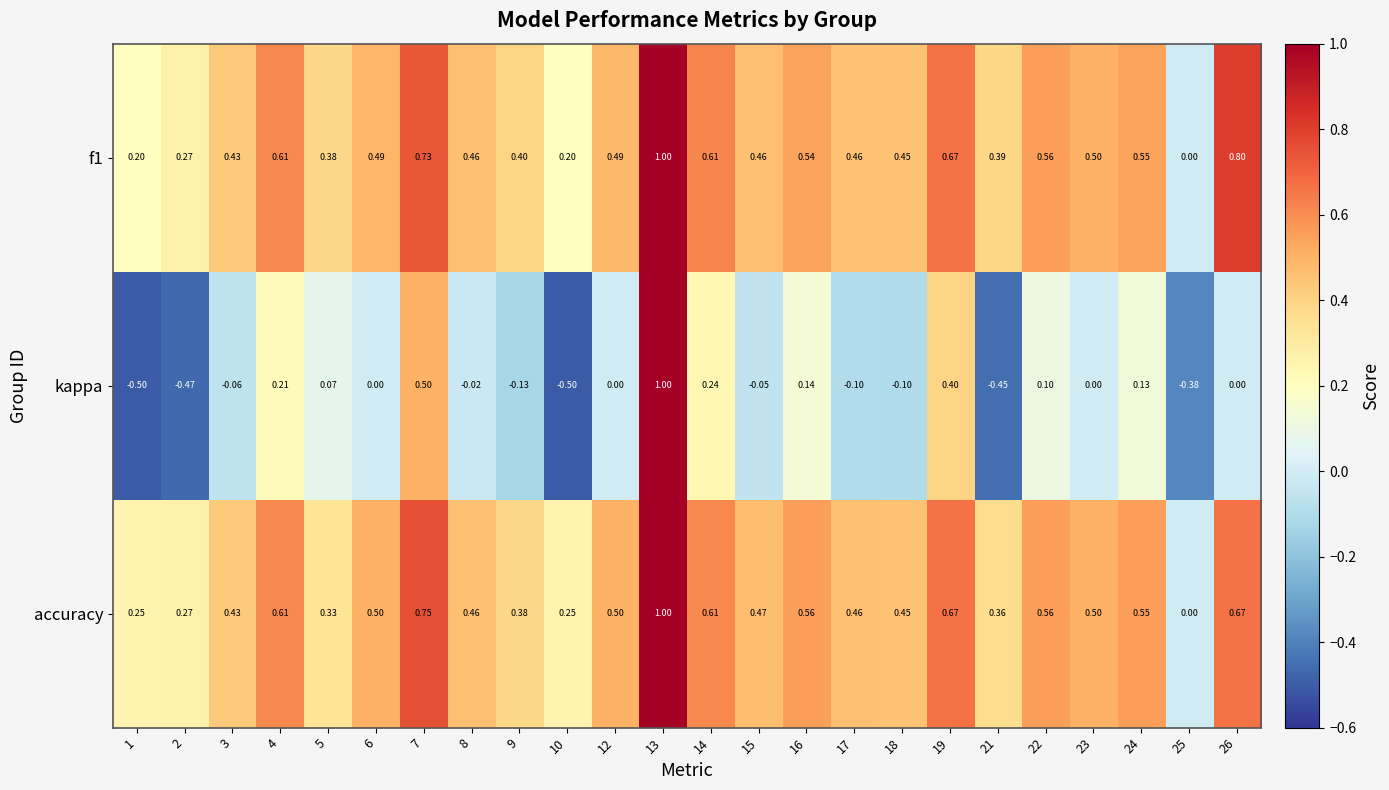

Is the value of f1 at 12 greater than the value of kappa at 23?

Yes